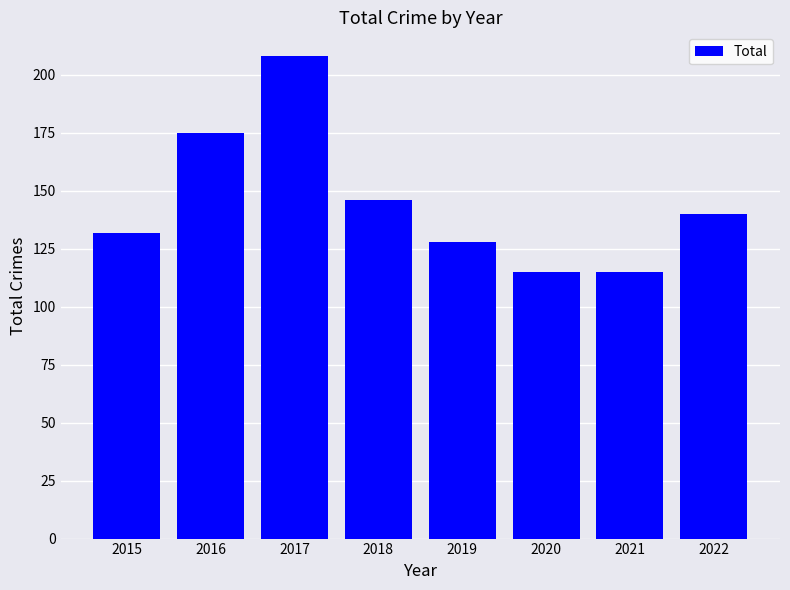

What is the value of the 7th bar from the left?

115